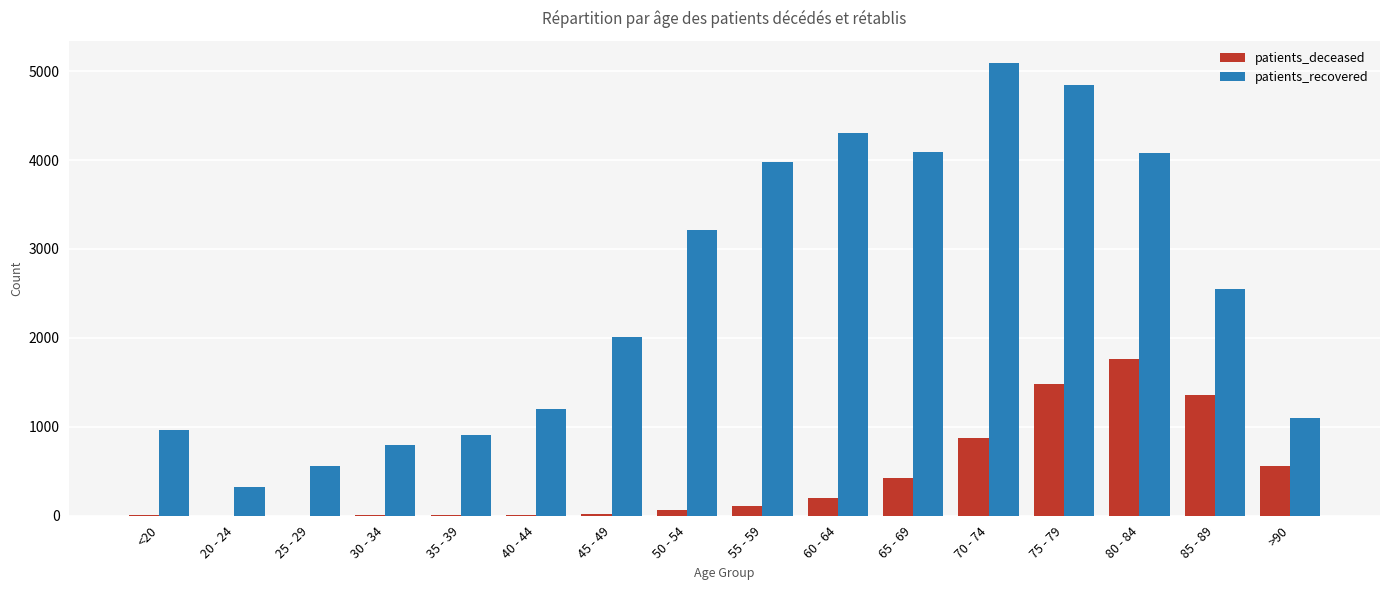

The value of patients_recovered at 55 - 59 is 6795. True or false?

False